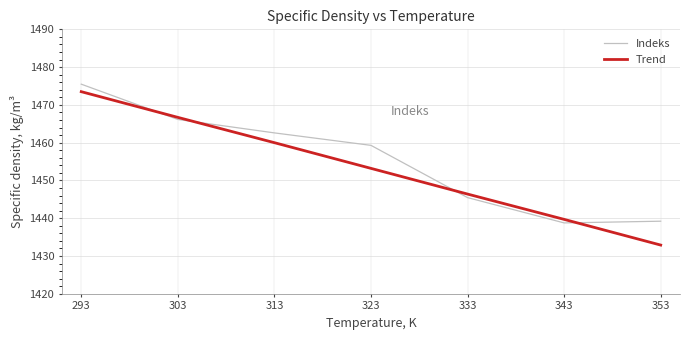

Which category has the lowest value across all series?

353